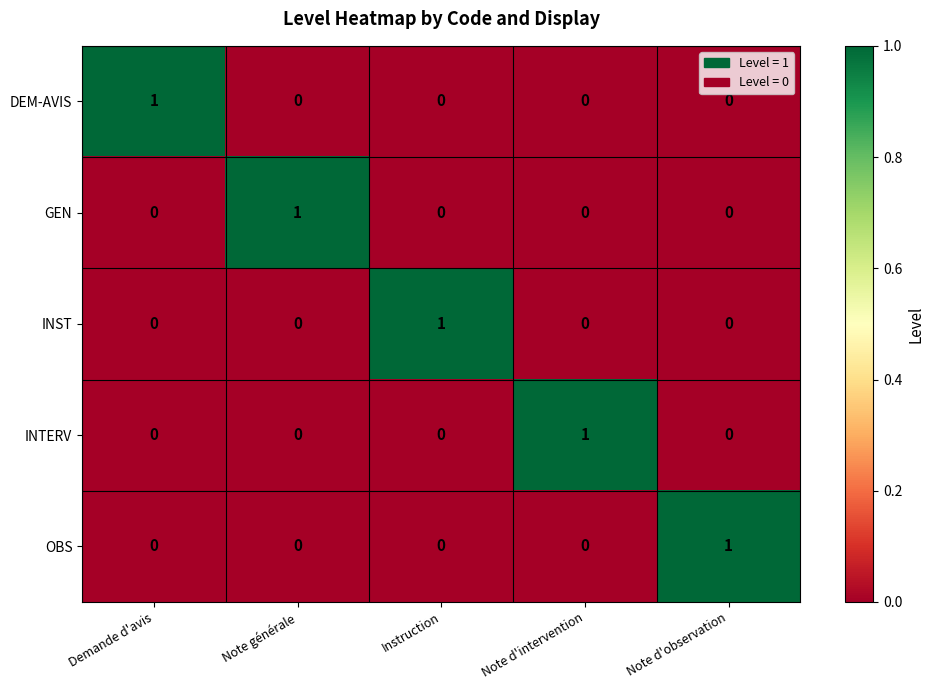

Count the number of categories in the chart.

5